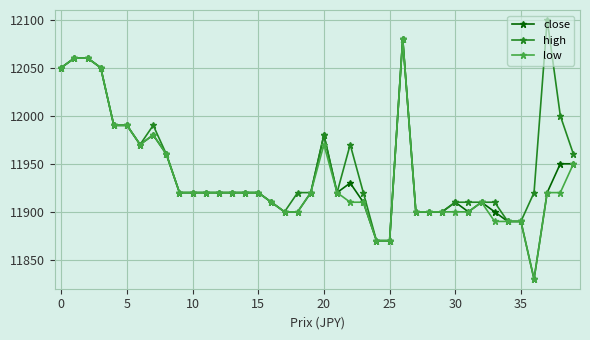

True or false: close has more than 2 points higher than both neighbors.

True